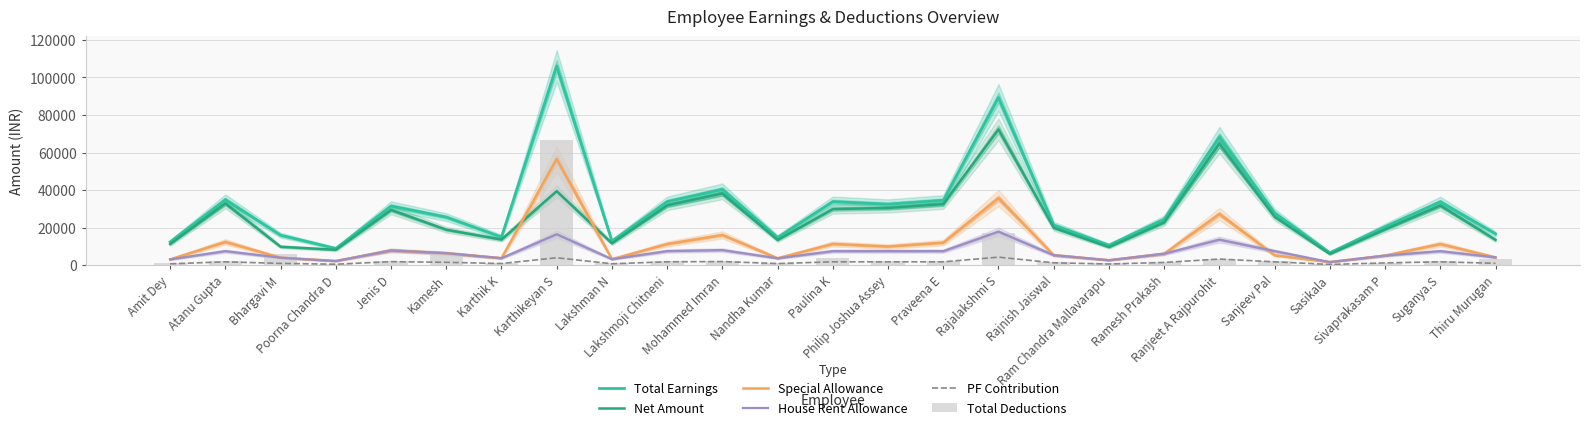

Is it true that Net Amount equals 9626 at Ram Chandra Mallavarapu?

True